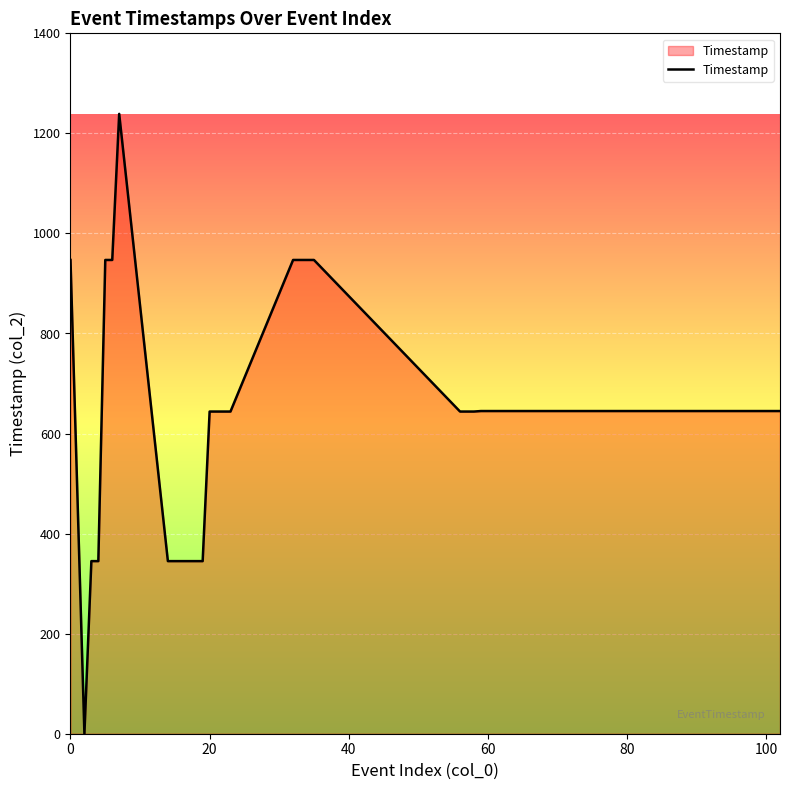

What is the maximum value shown in the chart?

1239